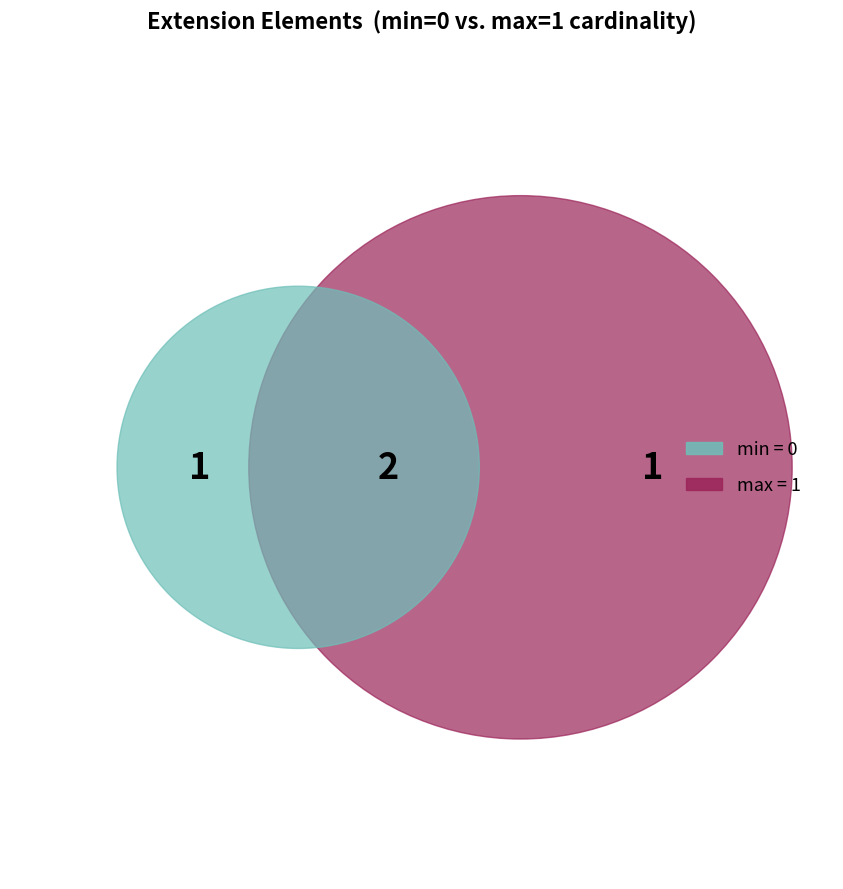

Is Extension.id the majority of the pie?

No